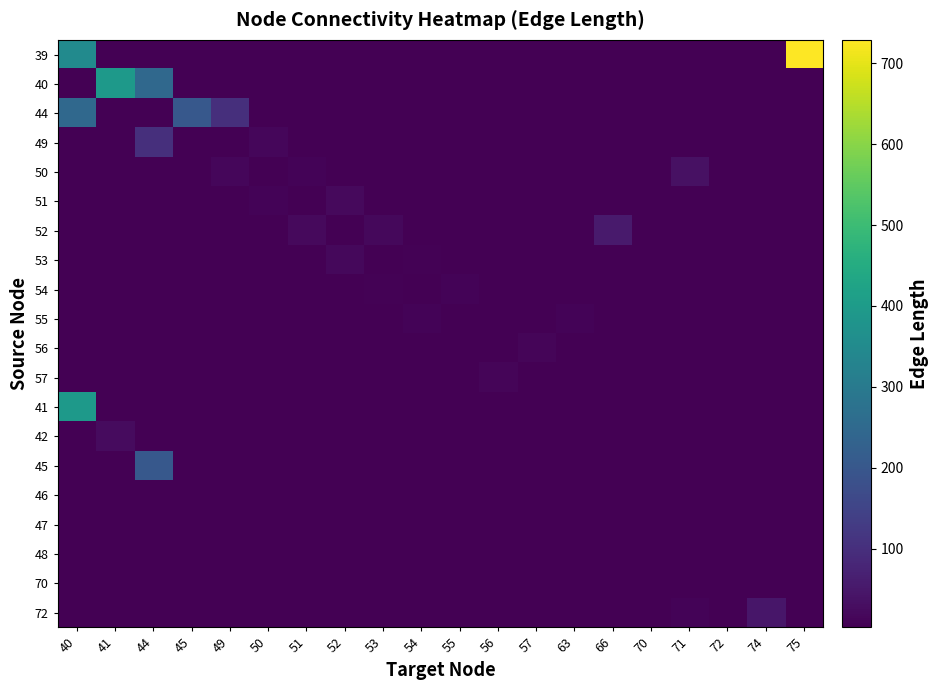

Reading left to right, list all the values displayed in this chart.

39: 40=350.2	41=2.6	44=2.6	45=2.6	49=2.6	50=2.6	51=2.6	52=2.6	53=2.6	54=2.6	55=2.6	56=2.6	57=2.6	63=2.6	66=2.6	70=2.6	71=2.6	72=2.6	74=2.6	75=729.1
40: 40=2.6	41=394.4	44=247.4	45=2.6	49=2.6	50=2.6	51=2.6	52=2.6	53=2.6	54=2.6	55=2.6	56=2.6	57=2.6	63=2.6	66=2.6	70=2.6	71=2.6	72=2.6	74=2.6	75=2.6
44: 40=247.4	41=2.6	44=2.6	45=203.9	49=99.1	50=2.6	51=2.6	52=2.6	53=2.6	54=2.6	55=2.6	56=2.6	57=2.6	63=2.6	66=2.6	70=2.6	71=2.6	72=2.6	74=2.6	75=2.6
49: 40=2.6	41=2.6	44=99.1	45=2.6	49=2.6	50=15.1	51=2.6	52=2.6	53=2.6	54=2.6	55=2.6	56=2.6	57=2.6	63=2.6	66=2.6	70=2.6	71=2.6	72=2.6	74=2.6	75=2.6
50: 40=2.6	41=2.6	44=2.6	45=2.6	49=15.1	50=2.6	51=8.4	52=2.6	53=2.6	54=2.6	55=2.6	56=2.6	57=2.6	63=2.6	66=2.6	70=2.6	71=34.9	72=2.6	74=2.6	75=2.6
51: 40=2.6	41=2.6	44=2.6	45=2.6	49=2.6	50=8.4	51=2.6	52=22.4	53=2.6	54=2.6	55=2.6	56=2.6	57=2.6	63=2.6	66=2.6	70=2.6	71=2.6	72=2.6	74=2.6	75=2.6
52: 40=2.6	41=2.6	44=2.6	45=2.6	49=2.6	50=2.6	51=22.4	52=2.6	53=17.1	54=2.6	55=2.6	56=2.6	57=2.6	63=2.6	66=55.8	70=2.6	71=2.6	72=2.6	74=2.6	75=2.6
53: 40=2.6	41=2.6	44=2.6	45=2.6	49=2.6	50=2.6	51=2.6	52=17.1	53=2.6	54=6.5	55=2.6	56=2.6	57=2.6	63=2.6	66=2.6	70=2.6	71=2.6	72=2.6	74=2.6	75=2.6
54: 40=2.6	41=2.6	44=2.6	45=2.6	49=2.6	50=2.6	51=2.6	52=2.6	53=6.5	54=2.6	55=8.7	56=2.6	57=2.6	63=2.6	66=2.6	70=2.6	71=2.6	72=2.6	74=2.6	75=2.6
55: 40=2.6	41=2.6	44=2.6	45=2.6	49=2.6	50=2.6	51=2.6	52=2.6	53=2.6	54=8.7	55=2.6	56=5.1	57=2.6	63=10.7	66=2.6	70=2.6	71=2.6	72=2.6	74=2.6	75=2.6
56: 40=2.6	41=2.6	44=2.6	45=2.6	49=2.6	50=2.6	51=2.6	52=2.6	53=2.6	54=2.6	55=5.1	56=2.6	57=12.4	63=2.6	66=2.6	70=2.6	71=2.6	72=2.6	74=2.6	75=2.6
57: 40=2.6	41=2.6	44=2.6	45=2.6	49=2.6	50=2.6	51=2.6	52=2.6	53=2.6	54=2.6	55=2.6	56=12.4	57=2.6	63=2.6	66=2.6	70=2.6	71=2.6	72=2.6	74=2.6	75=2.6
41: 40=394.4	41=2.6	44=2.6	45=2.6	49=2.6	50=2.6	51=2.6	52=2.6	53=2.6	54=2.6	55=2.6	56=2.6	57=2.6	63=2.6	66=2.6	70=2.6	71=2.6	72=2.6	74=2.6	75=2.6
42: 40=2.6	41=24.6	44=2.6	45=2.6	49=2.6	50=2.6	51=2.6	52=2.6	53=2.6	54=2.6	55=2.6	56=2.6	57=2.6	63=2.6	66=2.6	70=2.6	71=2.6	72=2.6	74=2.6	75=2.6
45: 40=2.6	41=2.6	44=203.9	45=2.6	49=2.6	50=2.6	51=2.6	52=2.6	53=2.6	54=2.6	55=2.6	56=2.6	57=2.6	63=2.6	66=2.6	70=2.6	71=2.6	72=2.6	74=2.6	75=2.6
46: 40=2.6	41=2.6	44=2.6	45=2.6	49=2.6	50=2.6	51=2.6	52=2.6	53=2.6	54=2.6	55=2.6	56=2.6	57=2.6	63=2.6	66=2.6	70=2.6	71=2.6	72=2.6	74=2.6	75=2.6
47: 40=2.6	41=2.6	44=2.6	45=2.6	49=2.6	50=2.6	51=2.6	52=2.6	53=2.6	54=2.6	55=2.6	56=2.6	57=2.6	63=2.6	66=2.6	70=2.6	71=2.6	72=2.6	74=2.6	75=2.6
48: 40=2.6	41=2.6	44=2.6	45=2.6	49=2.6	50=2.6	51=2.6	52=2.6	53=2.6	54=2.6	55=2.6	56=2.6	57=2.6	63=2.6	66=2.6	70=2.6	71=2.6	72=2.6	74=2.6	75=2.6
70: 40=2.6	41=2.6	44=2.6	45=2.6	49=2.6	50=2.6	51=2.6	52=2.6	53=2.6	54=2.6	55=2.6	56=2.6	57=2.6	63=2.6	66=4.6	70=2.6	71=2.6	72=2.6	74=2.6	75=2.6
72: 40=2.6	41=2.6	44=2.6	45=2.6	49=2.6	50=2.6	51=2.6	52=2.6	53=2.6	54=2.6	55=2.6	56=2.6	57=2.6	63=2.6	66=2.6	70=2.6	71=9.6	72=2.6	74=47.0	75=2.6